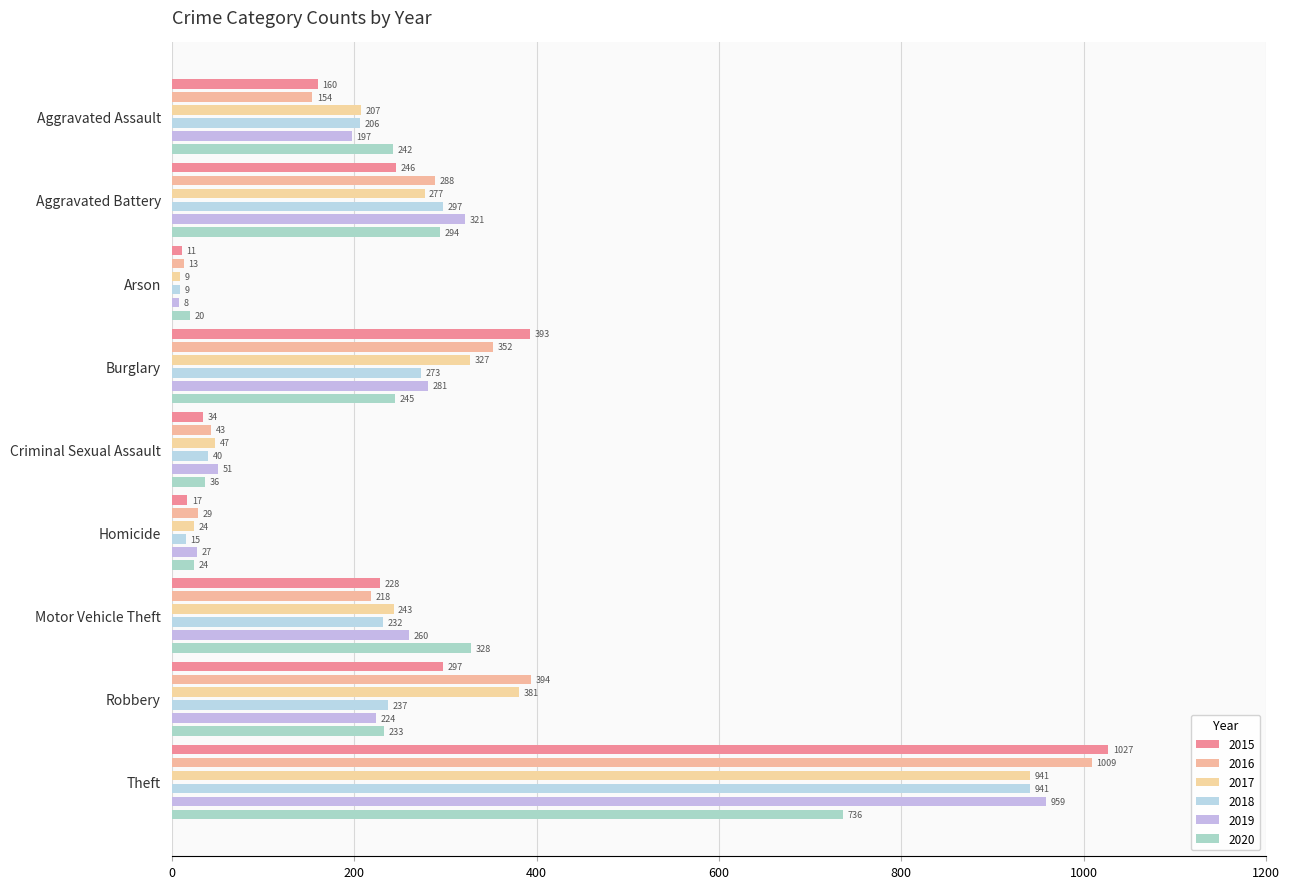

Reading left to right, list all the values displayed in this chart.

2015: Aggravated Assault=160	Aggravated Battery=246	Arson=11	Burglary=393	Criminal Sexual Assault=34	Homicide=17	Motor Vehicle Theft=228	Robbery=297	Theft=1027
2016: Aggravated Assault=154	Aggravated Battery=288	Arson=13	Burglary=352	Criminal Sexual Assault=43	Homicide=29	Motor Vehicle Theft=218	Robbery=394	Theft=1009
2017: Aggravated Assault=207	Aggravated Battery=277	Arson=9	Burglary=327	Criminal Sexual Assault=47	Homicide=24	Motor Vehicle Theft=243	Robbery=381	Theft=941
2018: Aggravated Assault=206	Aggravated Battery=297	Arson=9	Burglary=273	Criminal Sexual Assault=40	Homicide=15	Motor Vehicle Theft=232	Robbery=237	Theft=941
2019: Aggravated Assault=197	Aggravated Battery=321	Arson=8	Burglary=281	Criminal Sexual Assault=51	Homicide=27	Motor Vehicle Theft=260	Robbery=224	Theft=959
2020: Aggravated Assault=242	Aggravated Battery=294	Arson=20	Burglary=245	Criminal Sexual Assault=36	Homicide=24	Motor Vehicle Theft=328	Robbery=233	Theft=736